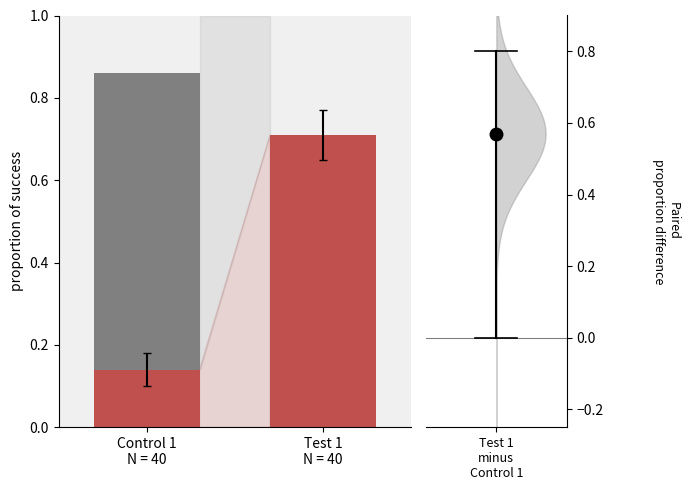

What is the label of the 2nd bar from the right?

Control 1
N = 40